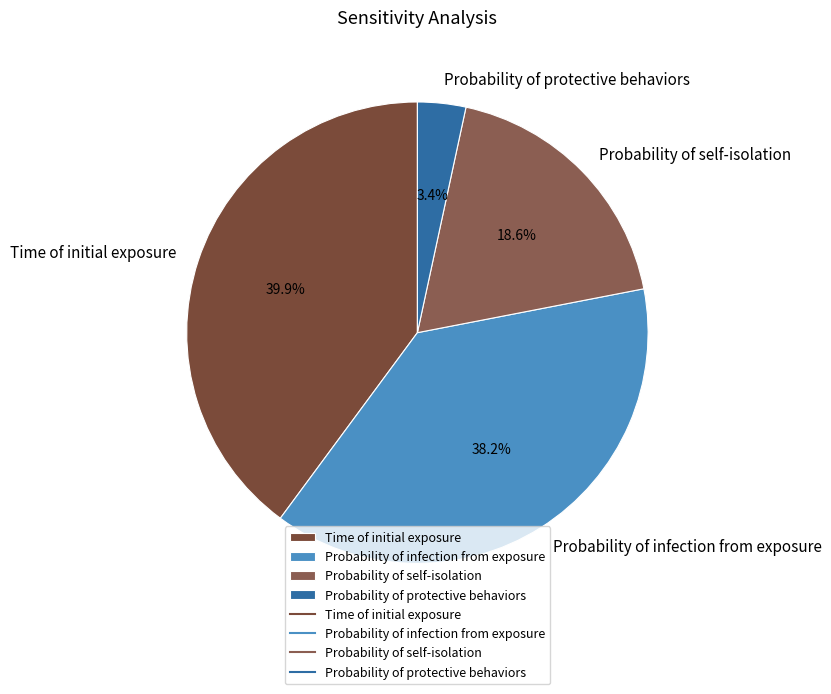

What portion of the pie excludes Time of initial exposure?

60.1%